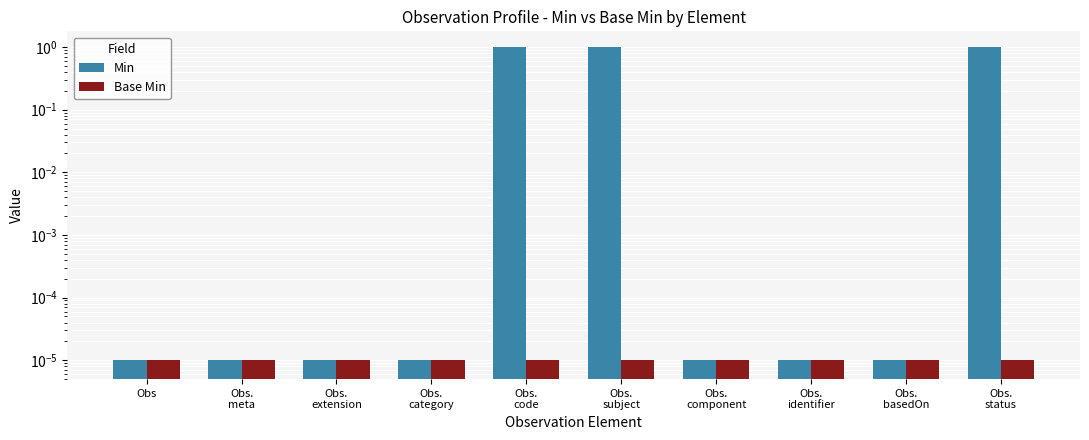

True or false: Base Min has a value of 0.0 at Obs.

True